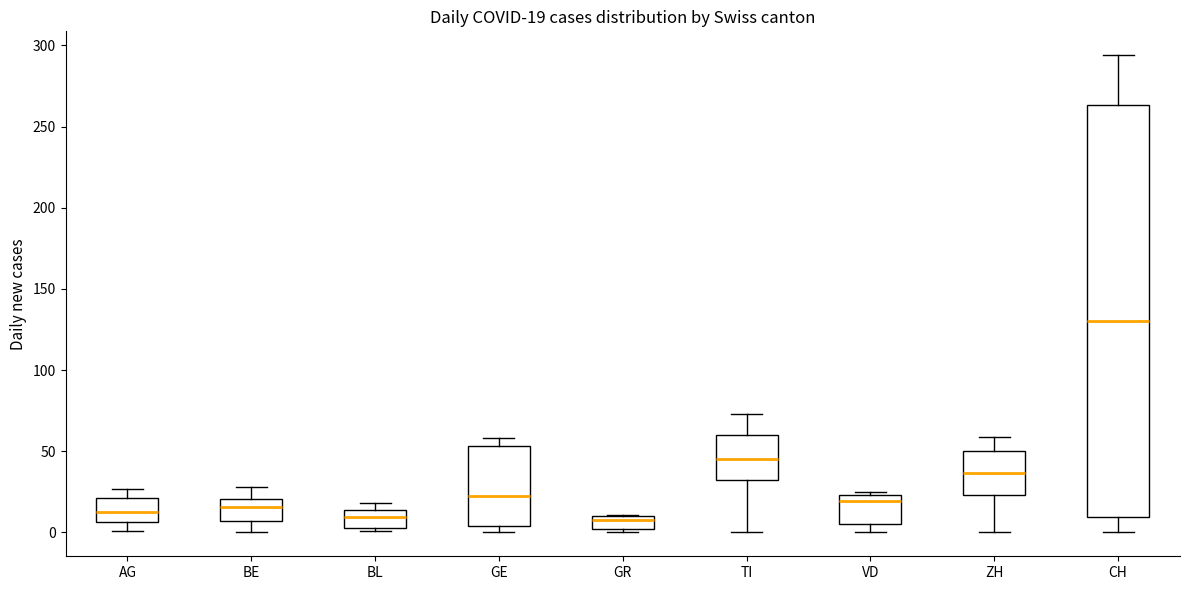

Comparing the boxes themselves (not the whiskers), which one is the tallest?

CH